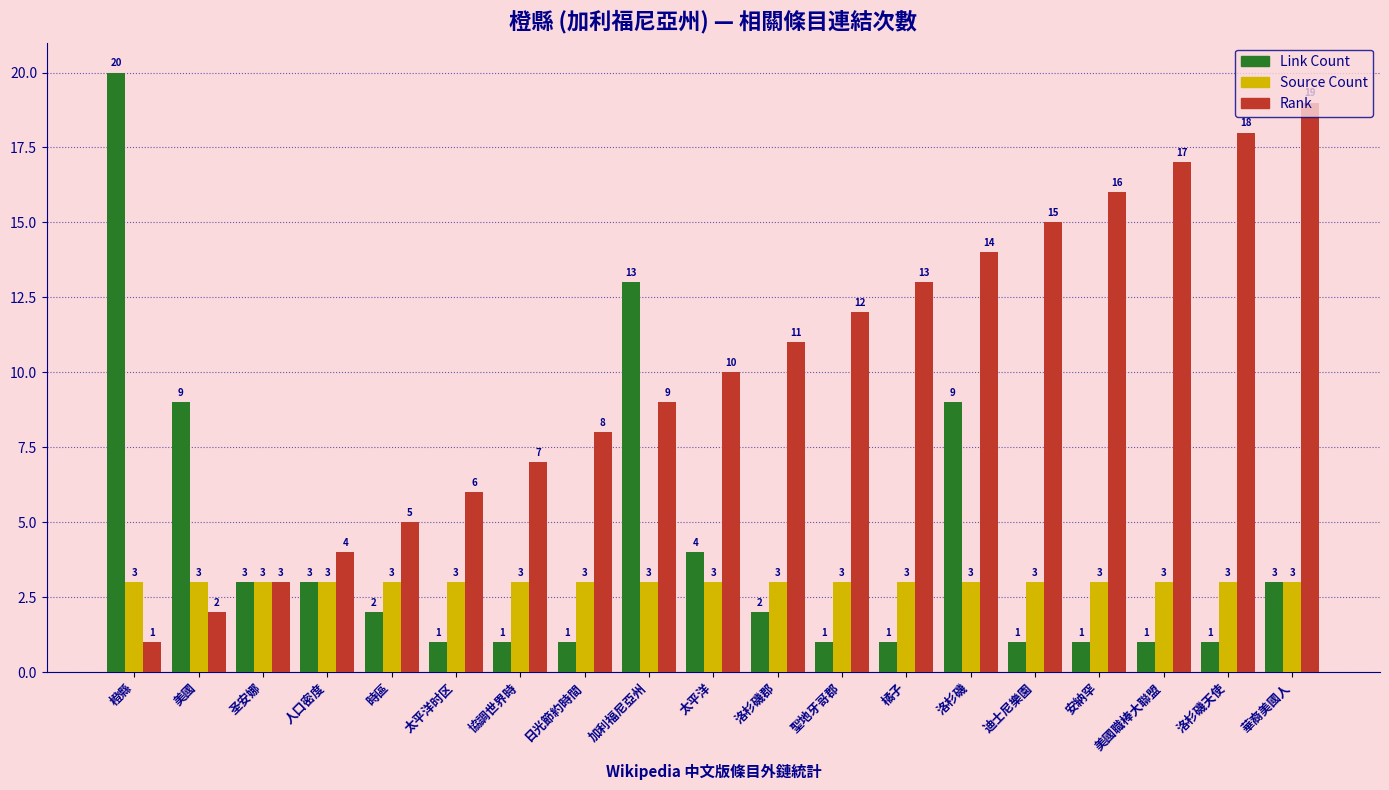

Reading left to right, extract all data points from this chart.

Link Count: 20	9	3	3	2	1	1	1	13	4	2	1	1	9	1	1	1	1	3
Source Count: 3	3	3	3	3	3	3	3	3	3	3	3	3	3	3	3	3	3	3
Rank: 1	2	3	4	5	6	7	8	9	10	11	12	13	14	15	16	17	18	19